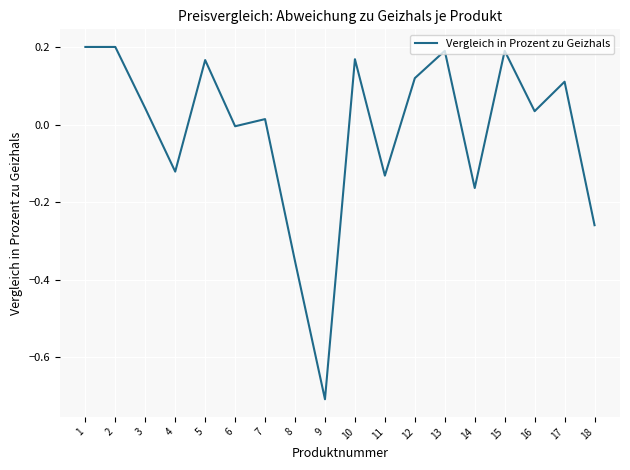

What is the difference between the maximum and minimum values?

0.9